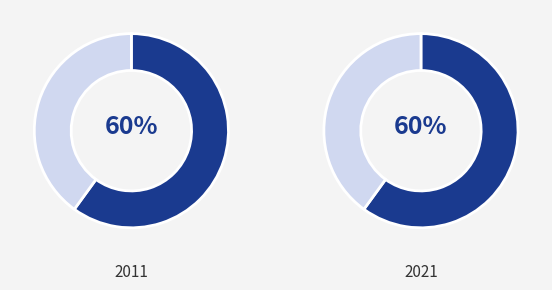

Does Benzina Albert Modřice represent more than half of the total?

No